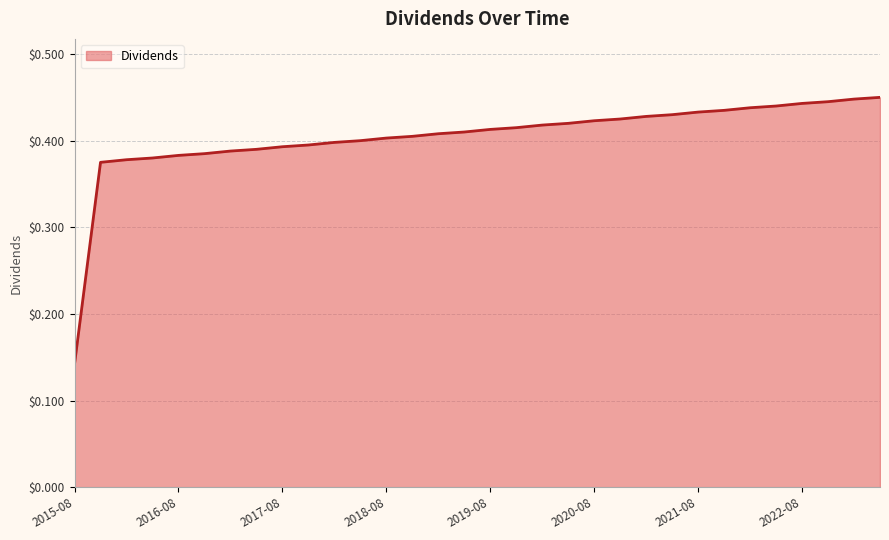

What is the difference between the maximum and minimum values?

0.3